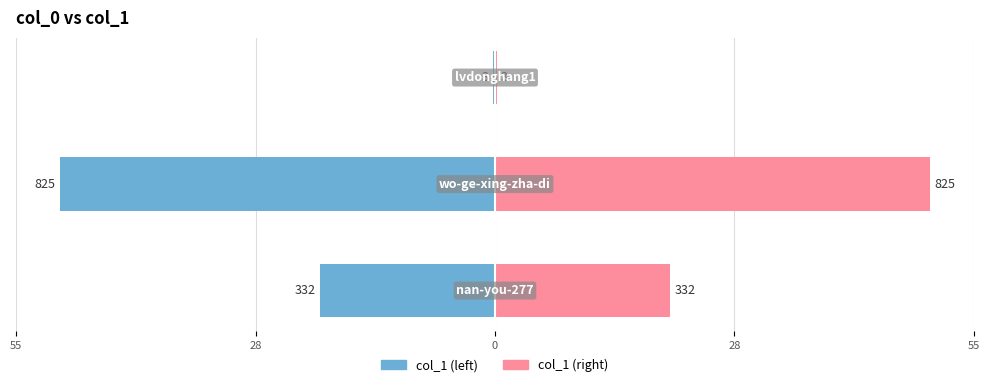

What is the difference between the highest and lowest values at 0?

0.4